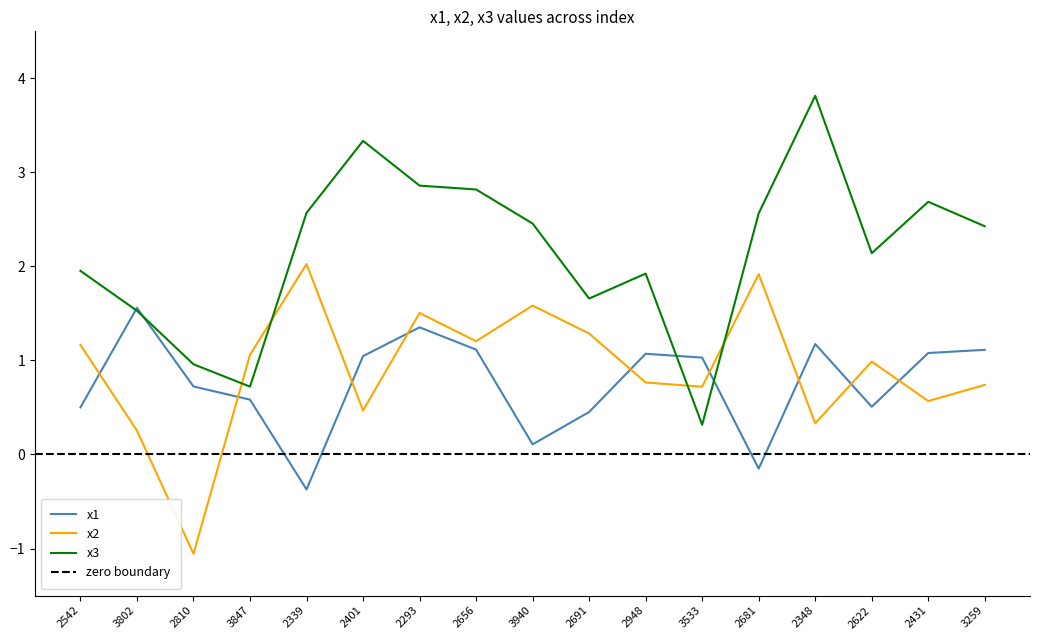

What is the value of the x3 point at the 4th from the left?

0.7